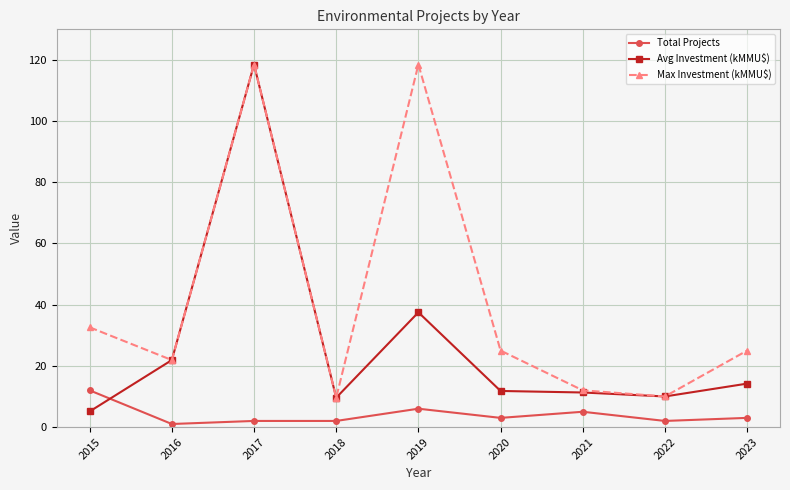

Where is the first local maximum for Max Investment (kMMU$)?

2017